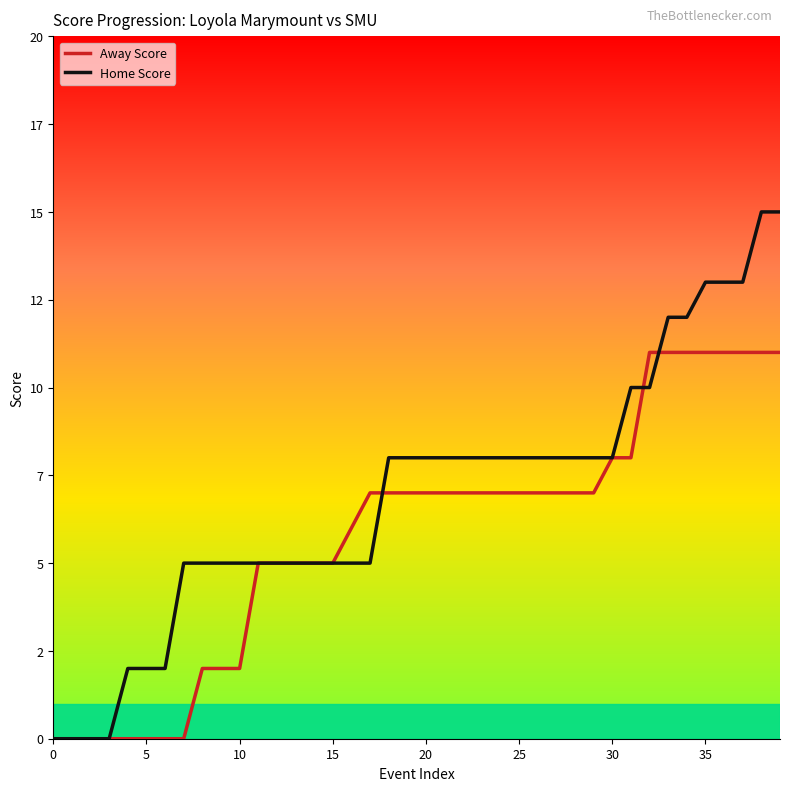

Between which two adjacent categories do Home Score and Away Score first intersect?

17 and 18